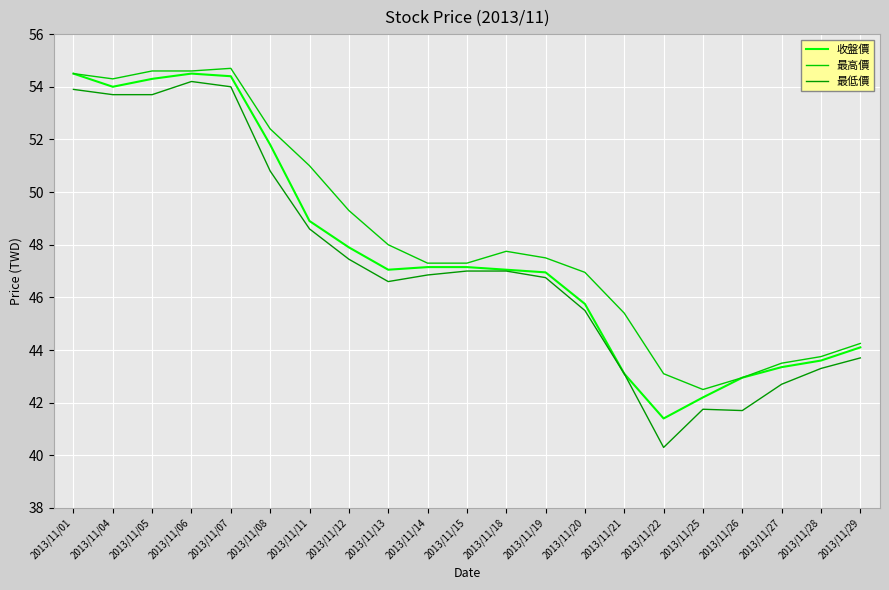

Is it true that 收盤價 equals 21.0 at 2013/11/13?

False